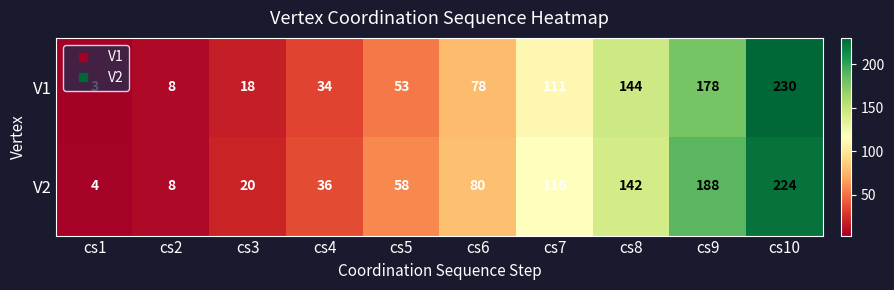

What is the greatest value displayed?

230